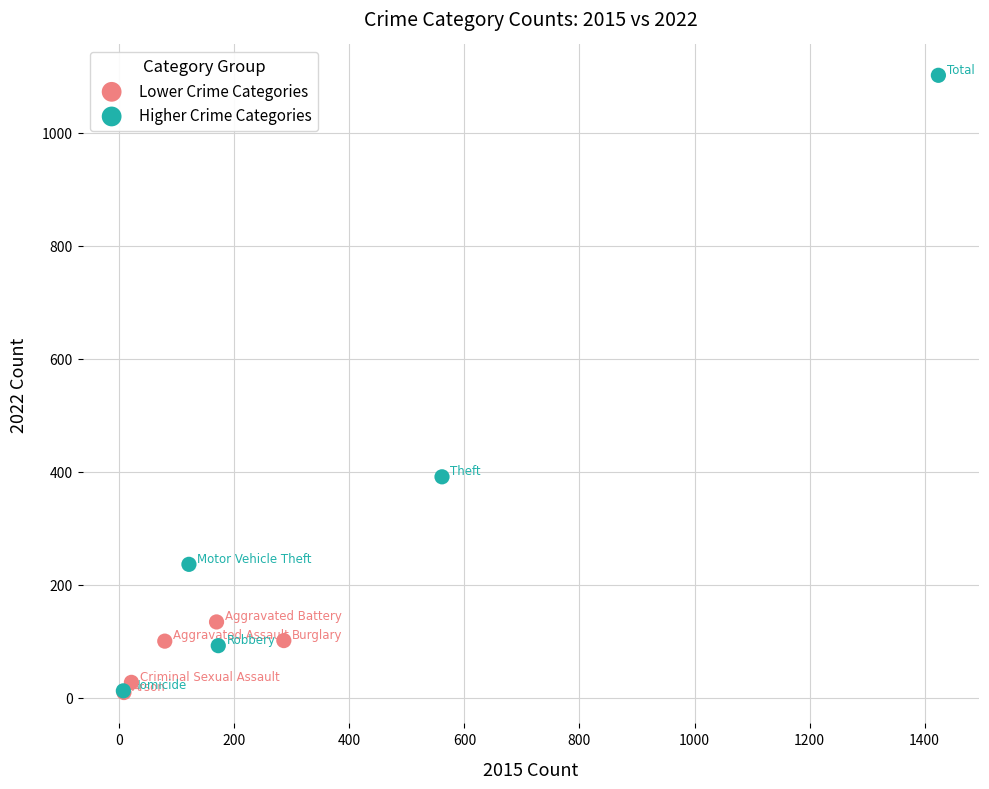

Which series has the largest Y range (max minus min)?

Higher Crime Categories